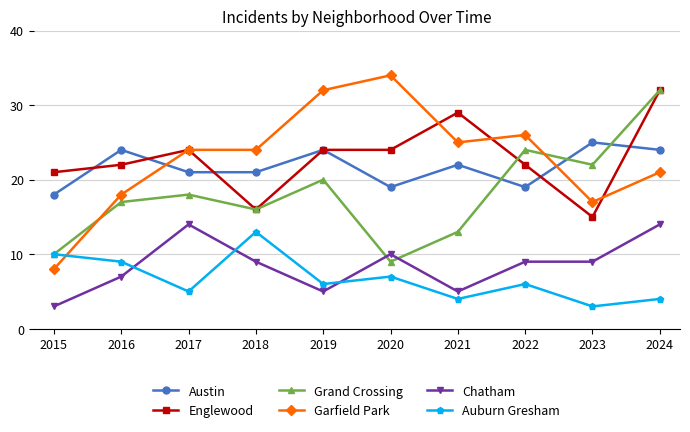

At which label does Auburn Gresham first exceed 6?

2015